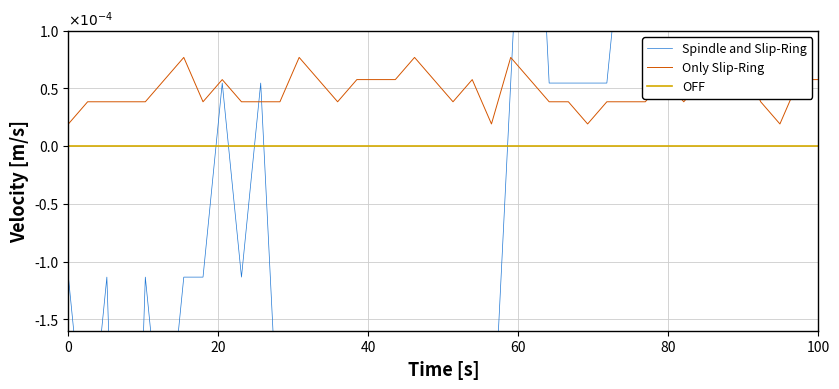

Does the chart display data point markers on the line(s)?

No